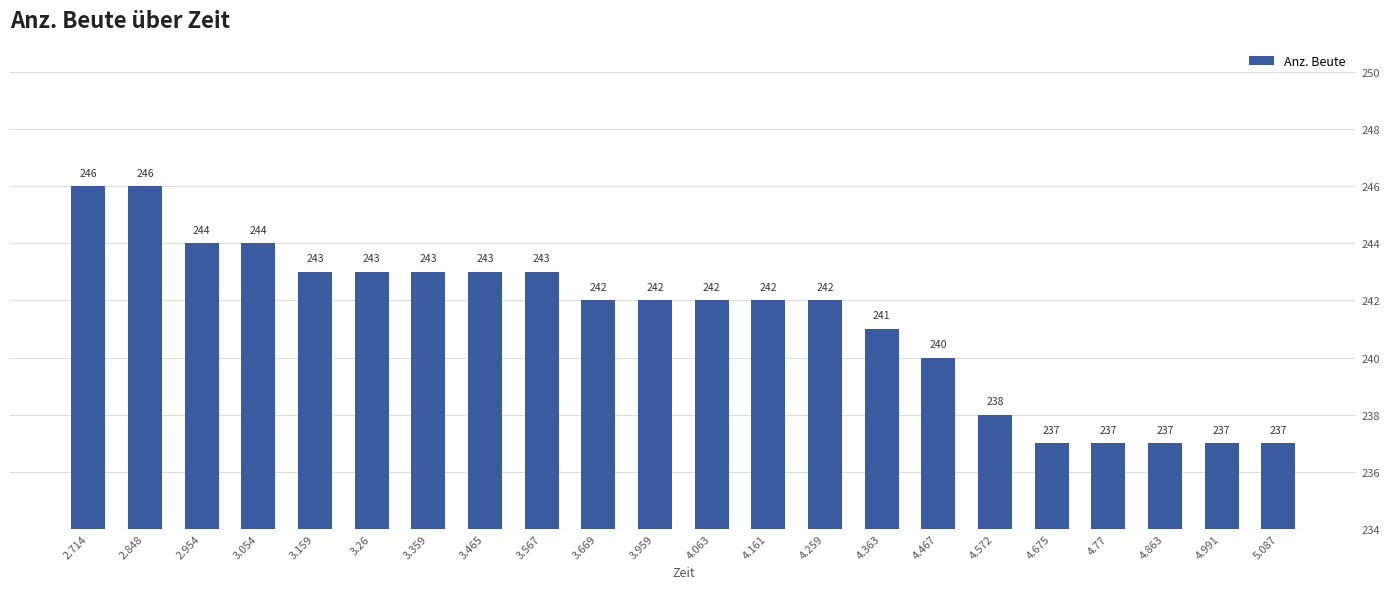

How many data points are less than 242?

8